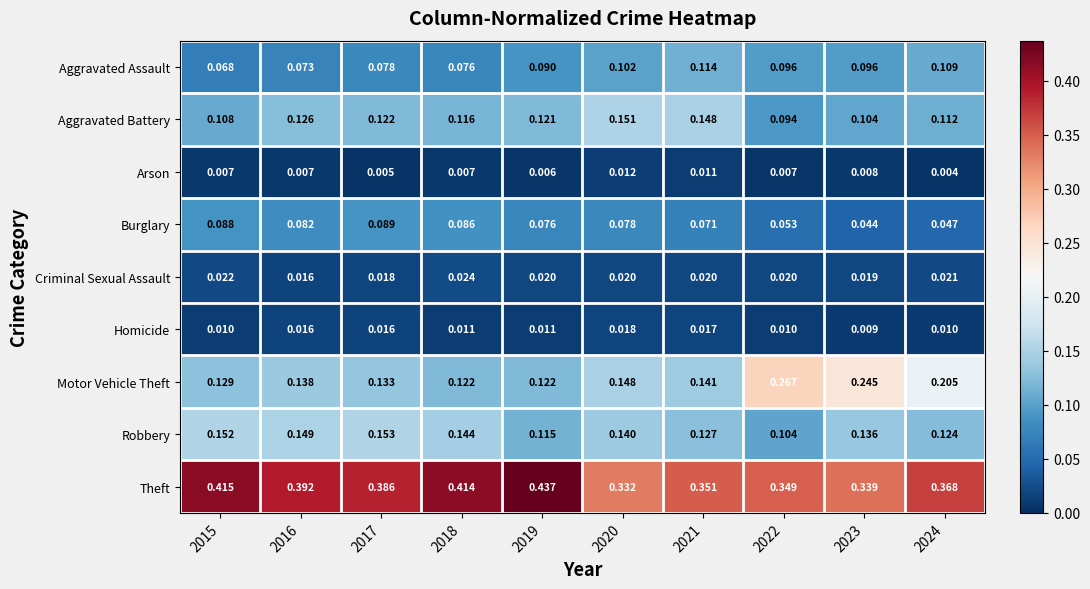

Is the value of Aggravated Battery at 2016 greater than the value of Theft at 2015?

No